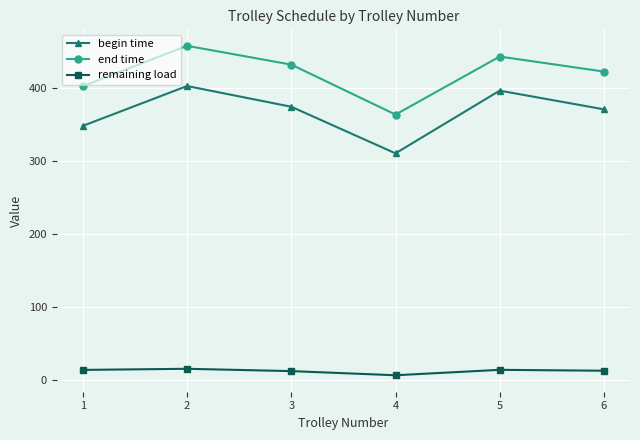

The value of remaining load at 6 is 12.9. True or false?

True